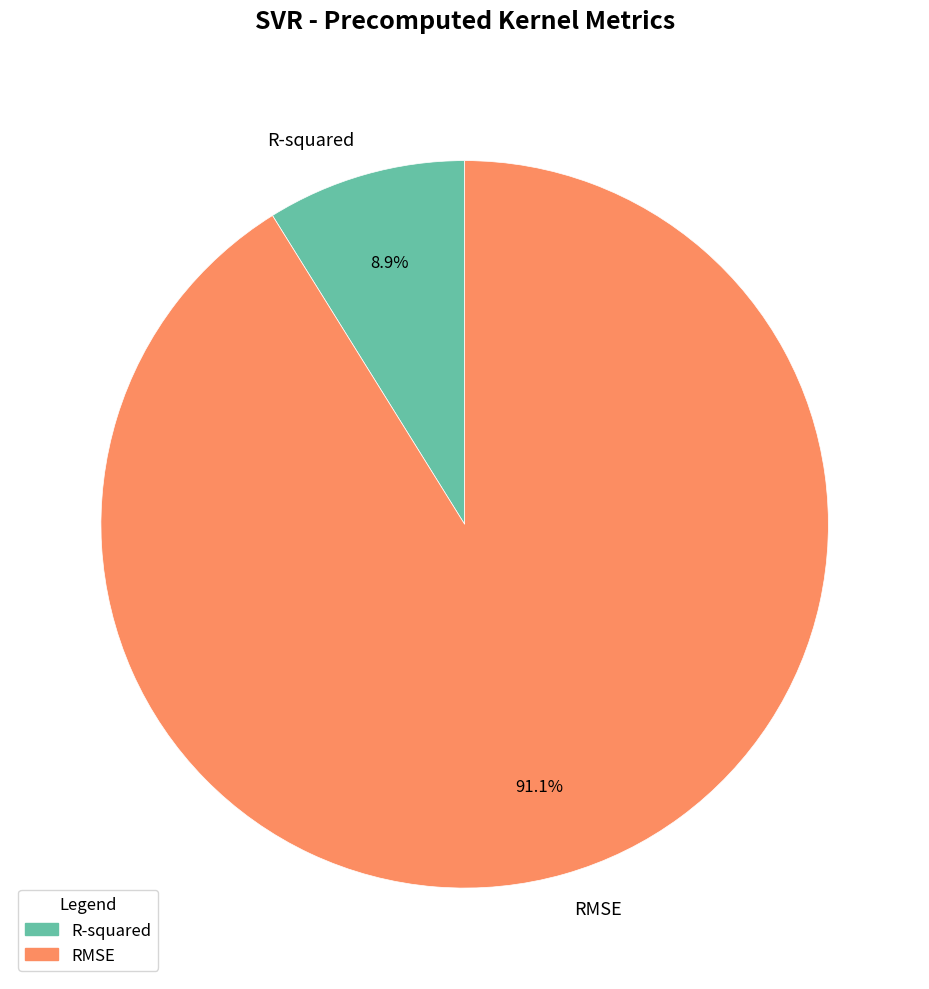

Count the number of slices in the pie.

2